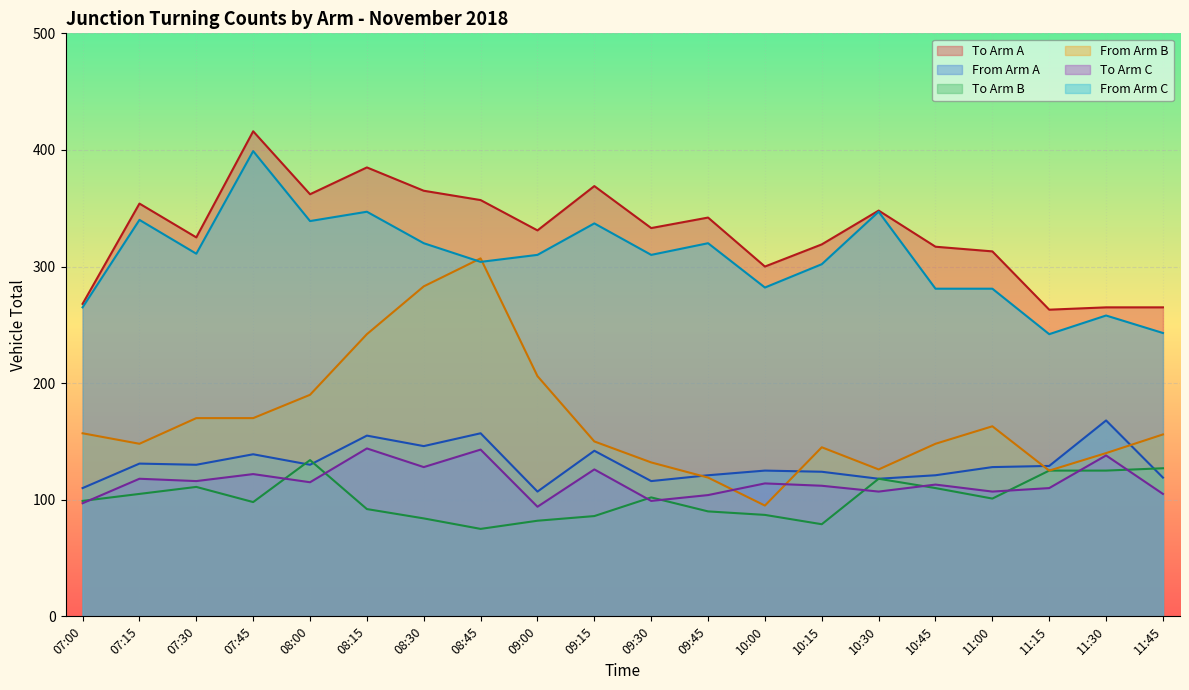

What is the highest value of the From Arm C series?

399